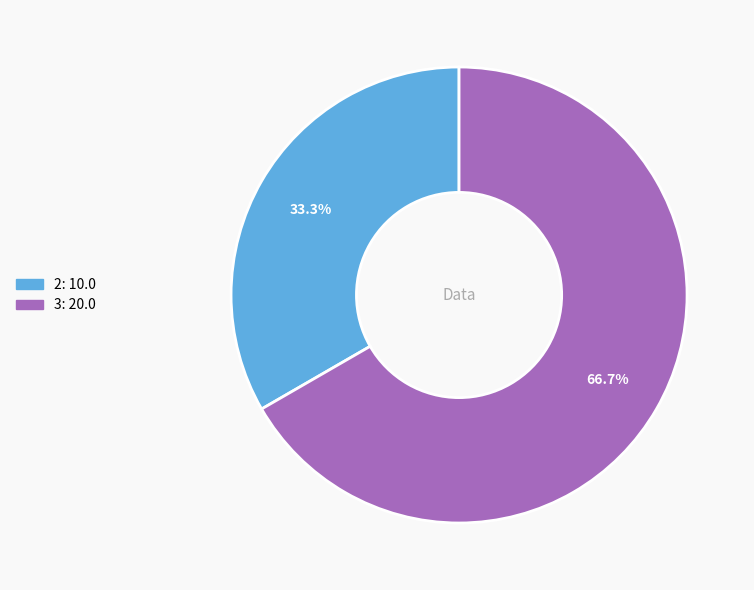

Is there a majority slice in this chart?

Yes